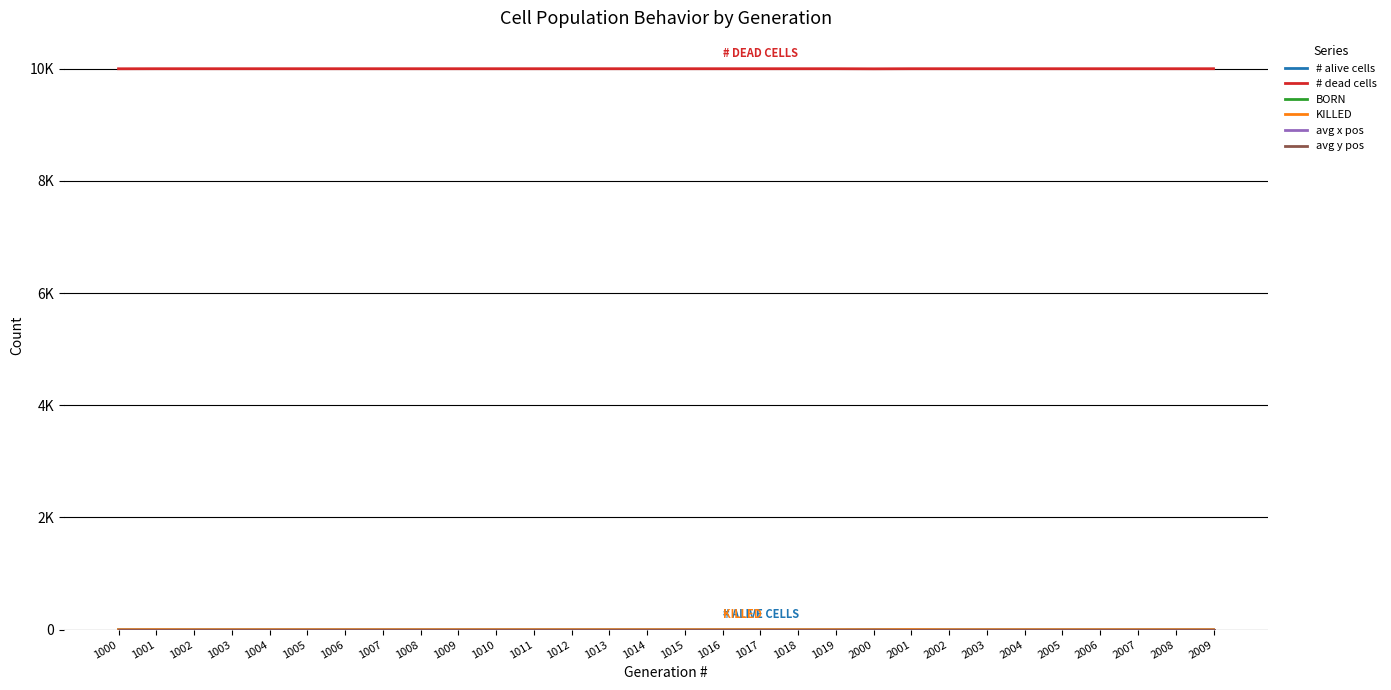

Reading left to right, what are all the values shown in this chart?

# alive cells: 1000=1	1001=0	1002=0	1003=0	1004=0	1005=0	1006=0	1007=0	1008=0	1009=0	1010=0	1011=0	1012=0	1013=0	1014=0	1015=0	1016=0	1017=0	1018=0	1019=0	2000=2	2001=0	2002=0	2003=0	2004=0	2005=0	2006=0	2007=0	2008=0	2009=0
# dead cells: 1000=9999	1001=10000	1002=10000	1003=10000	1004=10000	1005=10000	1006=10000	1007=10000	1008=10000	1009=10000	1010=10000	1011=10000	1012=10000	1013=10000	1014=10000	1015=10000	1016=10000	1017=10000	1018=10000	1019=10000	2000=9998	2001=10000	2002=10000	2003=10000	2004=10000	2005=10000	2006=10000	2007=10000	2008=10000	2009=10000
BORN: 1000=0	1001=0	1002=0	1003=0	1004=0	1005=0	1006=0	1007=0	1008=0	1009=0	1010=0	1011=0	1012=0	1013=0	1014=0	1015=0	1016=0	1017=0	1018=0	1019=0	2000=0	2001=0	2002=0	2003=0	2004=0	2005=0	2006=0	2007=0	2008=0	2009=0
KILLED: 1000=0	1001=1	1002=0	1003=0	1004=0	1005=0	1006=0	1007=0	1008=0	1009=0	1010=0	1011=0	1012=0	1013=0	1014=0	1015=0	1016=0	1017=0	1018=0	1019=0	2000=0	2001=2	2002=0	2003=0	2004=0	2005=0	2006=0	2007=0	2008=0	2009=0
avg x pos: 1000=0	1001=0	1002=0	1003=0	1004=0	1005=0	1006=0	1007=0	1008=0	1009=0	1010=0	1011=0	1012=0	1013=0	1014=0	1015=0	1016=0	1017=0	1018=0	1019=0	2000=0	2001=0	2002=0	2003=0	2004=0	2005=0	2006=0	2007=0	2008=0	2009=0
avg y pos: 1000=0	1001=0	1002=0	1003=0	1004=0	1005=0	1006=0	1007=0	1008=0	1009=0	1010=0	1011=0	1012=0	1013=0	1014=0	1015=0	1016=0	1017=0	1018=0	1019=0	2000=0	2001=0	2002=0	2003=0	2004=0	2005=0	2006=0	2007=0	2008=0	2009=0